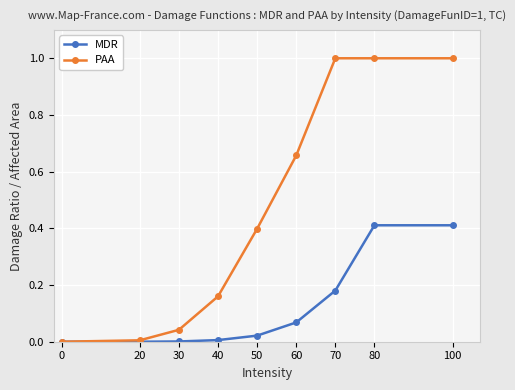

Rank the series by their maximum value, from highest to lowest.

PAA, MDR